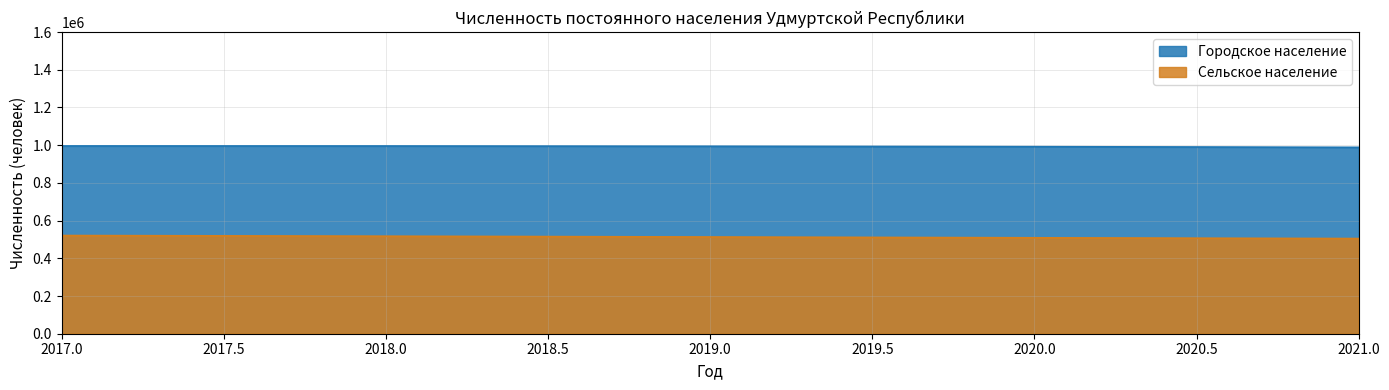

Between 2019 and 2020, which series saw the biggest shift?

Сельское население